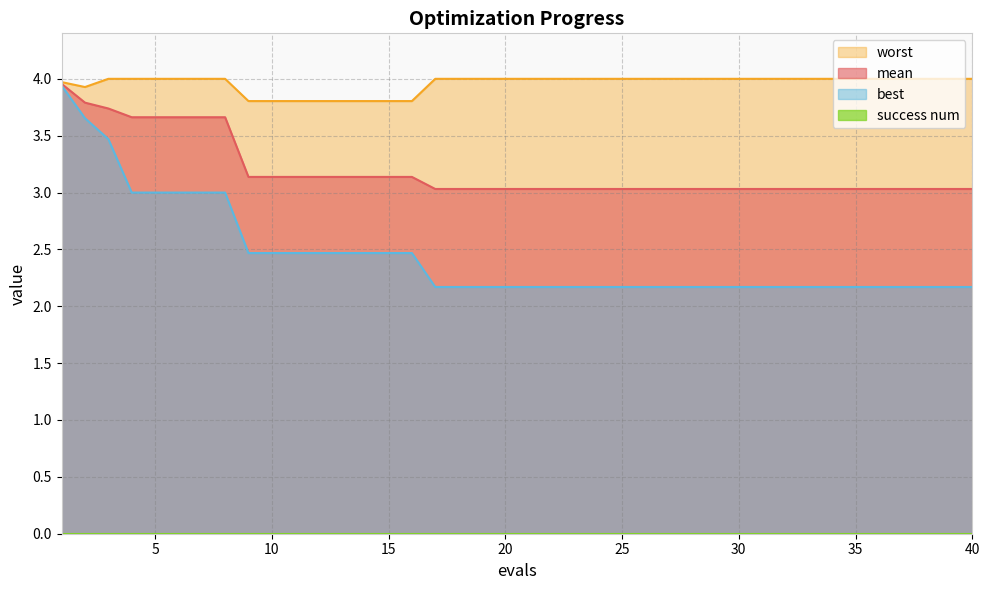

What is the value of the mean point at the 34th from the left?

3.0